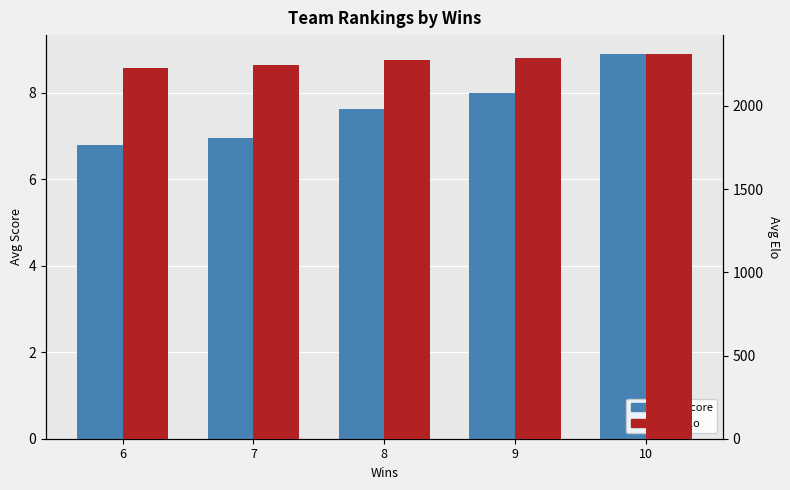

What is the sum of all Avg Score values?

38.3